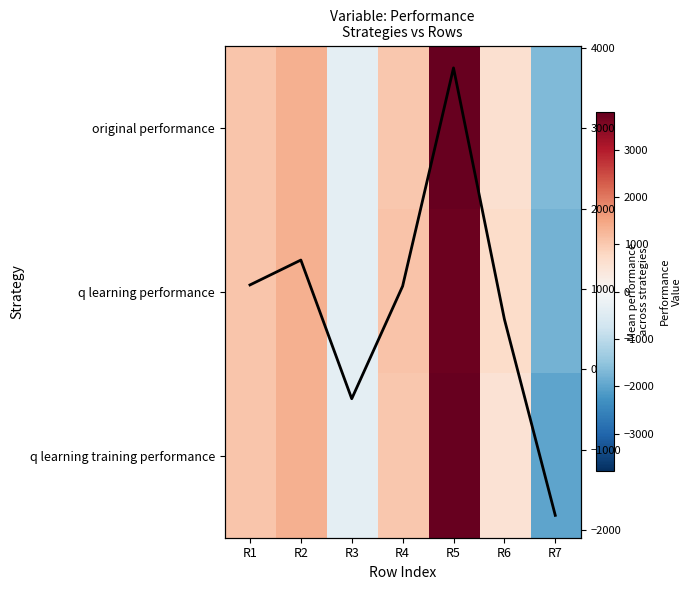

What is the difference between the Mean performance values at R2 and R4?

324.4